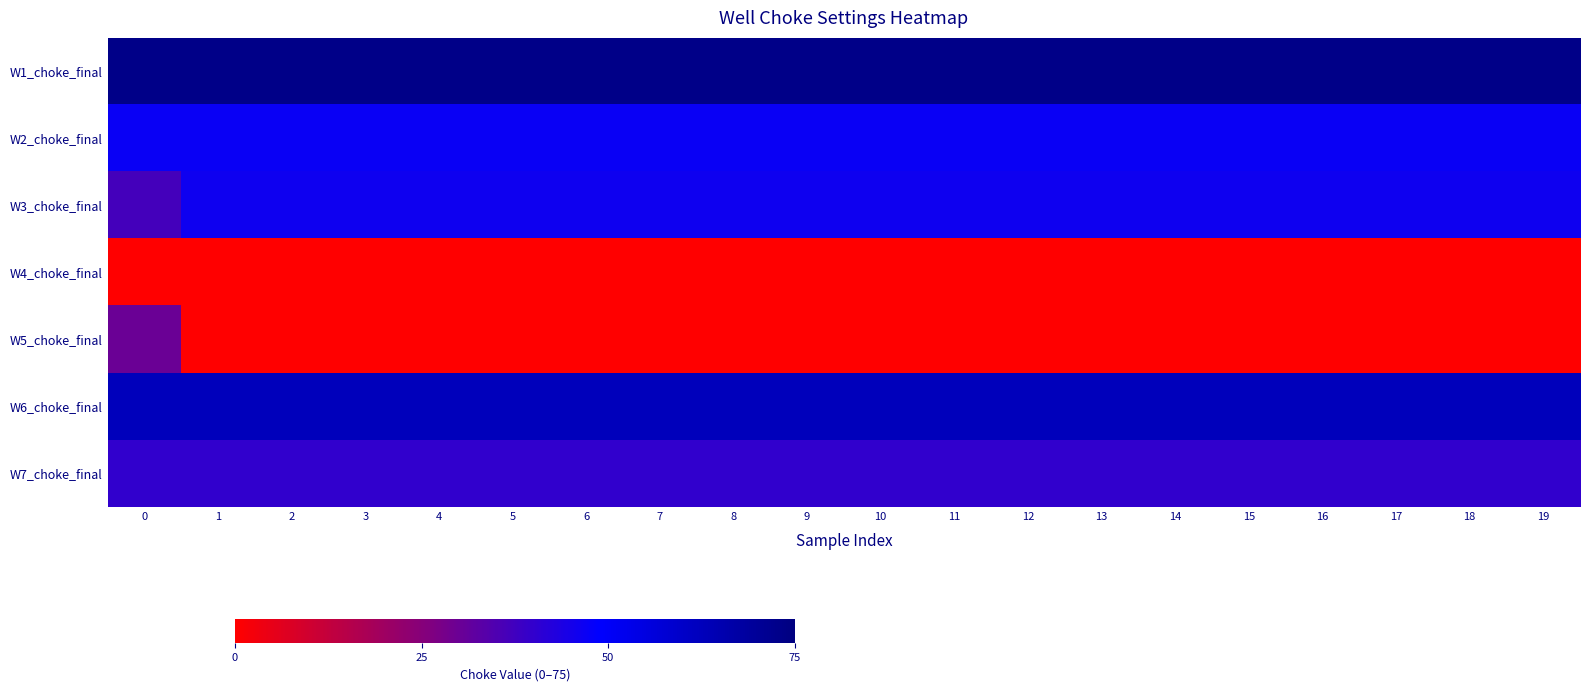

Which has a higher value, 18 or 9?

18